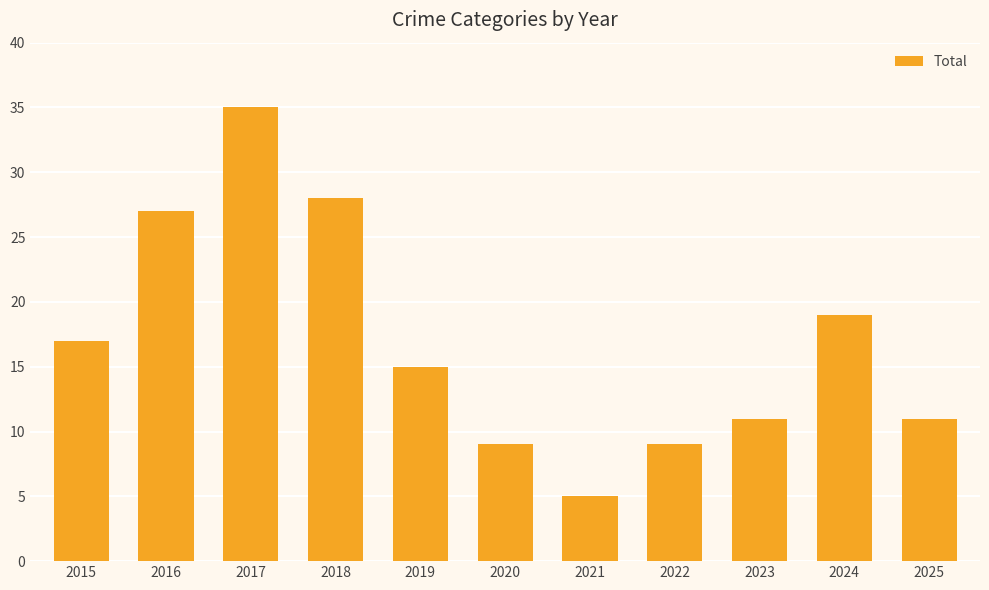

True or false: the data shows 7 at 2021.

False